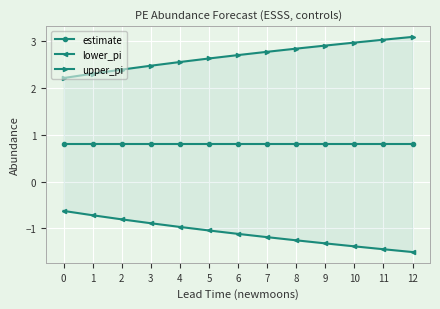

Does the chart display data point markers on the line(s)?

Yes